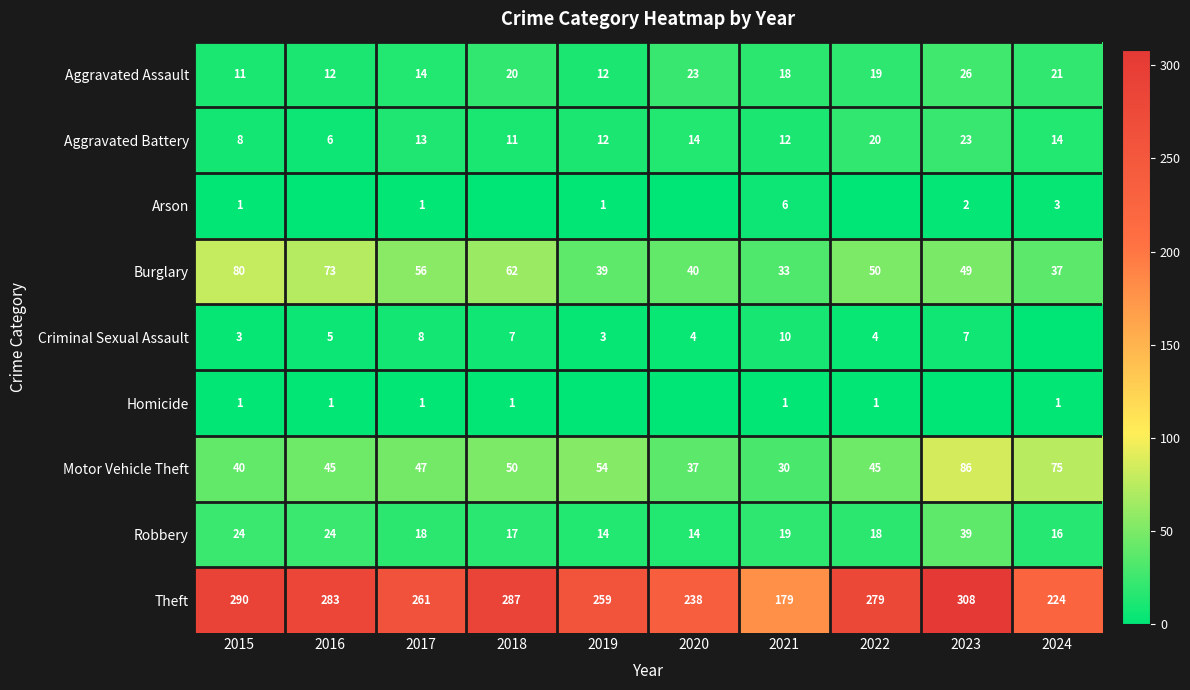

Which has a higher value, 2015 or 2024?

2024